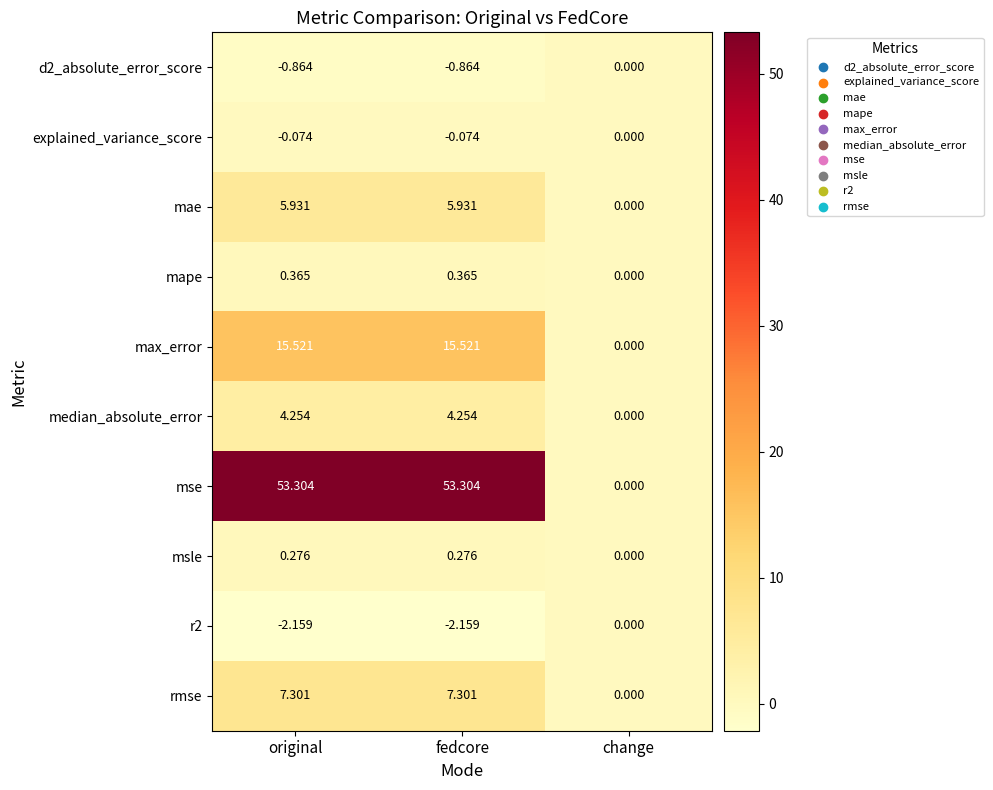

Which series has the largest range (max minus min)?

mse